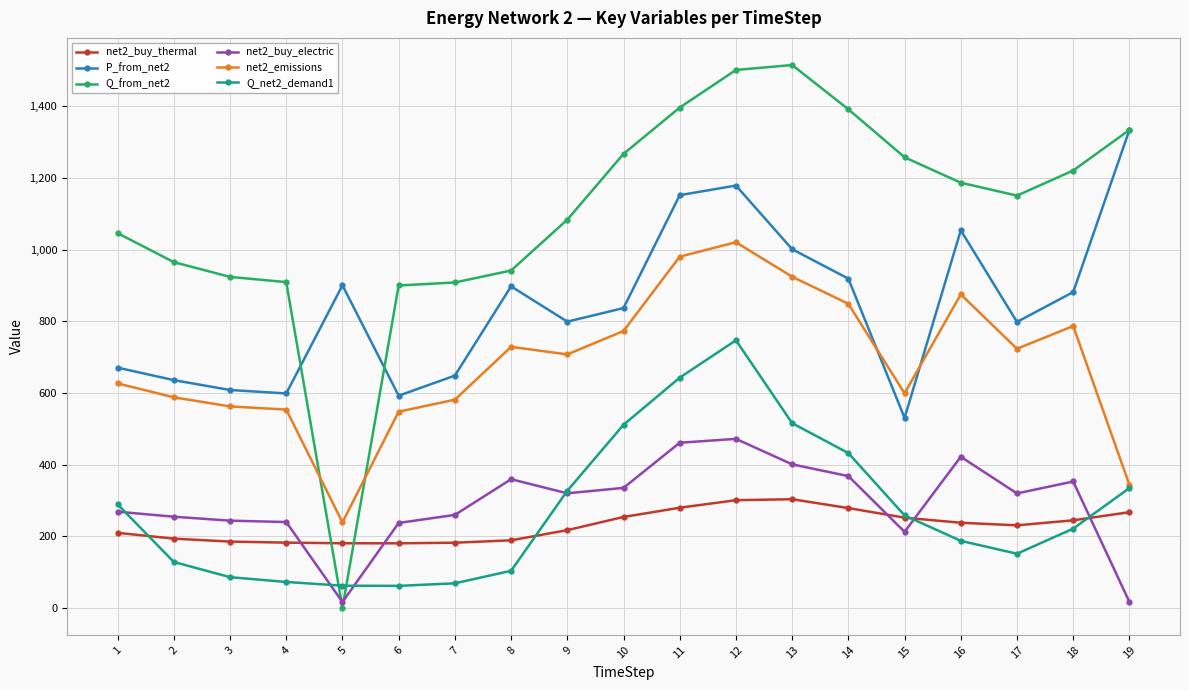

What is the total value across all series at 1?

3109.1